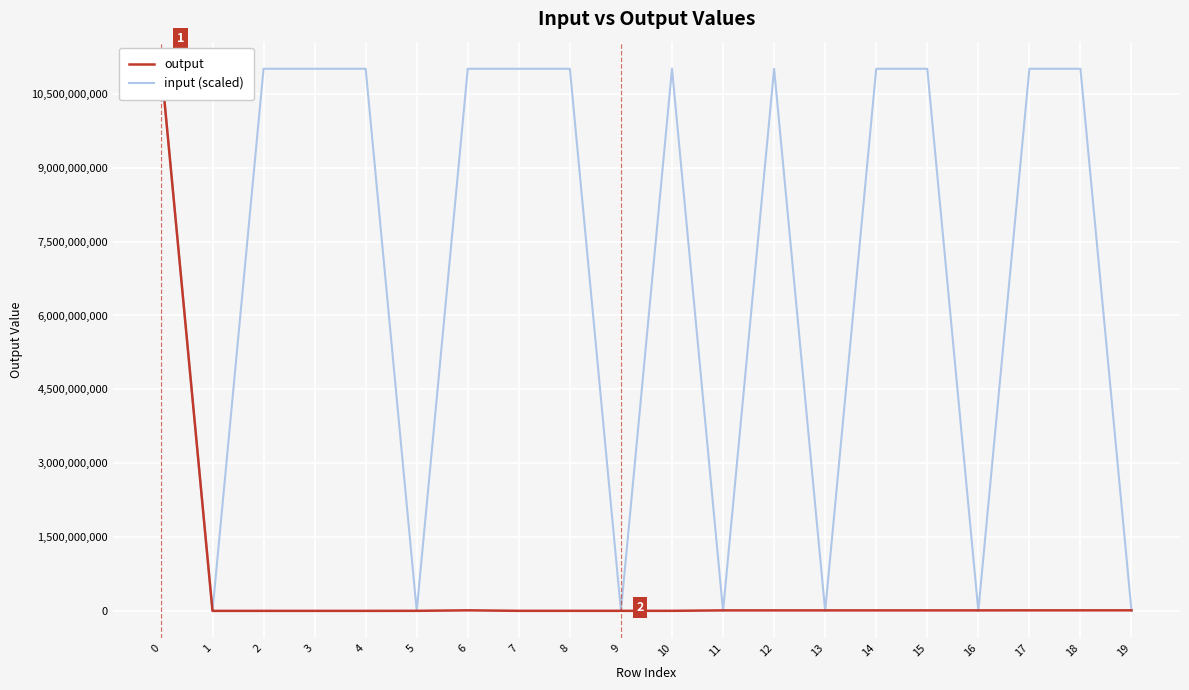

What is the average value of the input (scaled) series?

7157215006